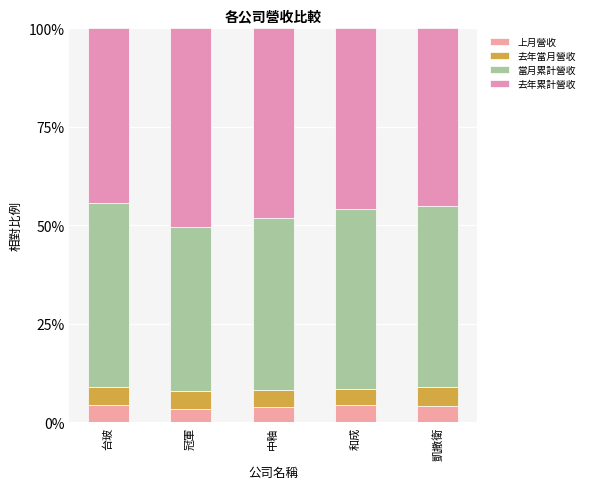

Does the chart contain stacked bars?

Yes